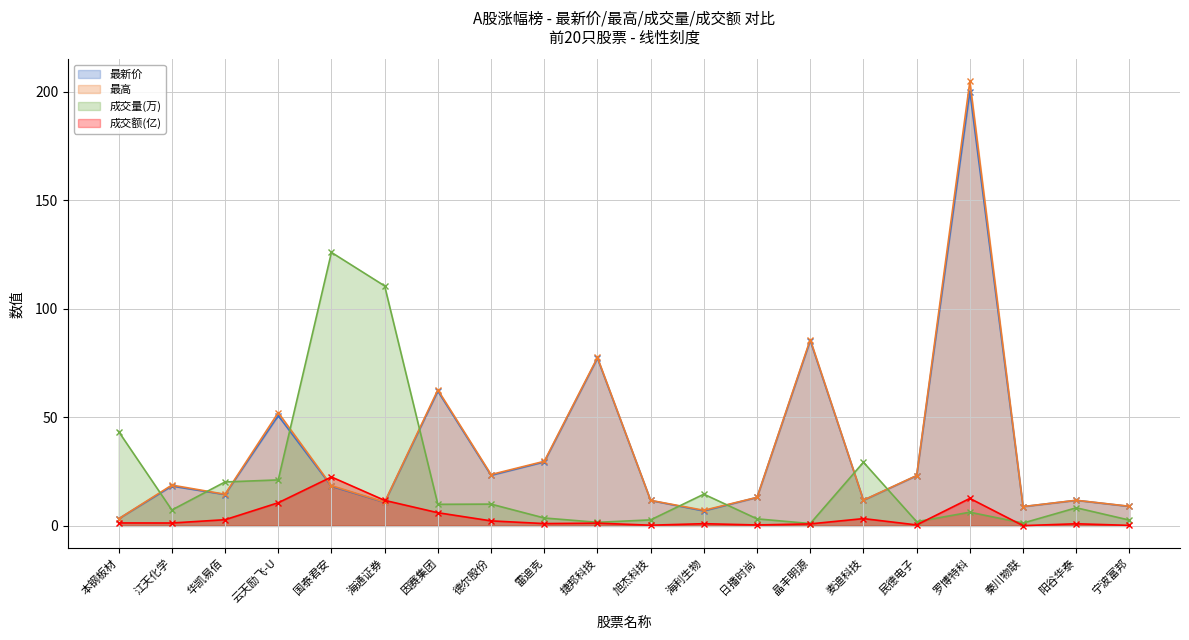

What position from the left is 麦迪科技?

15